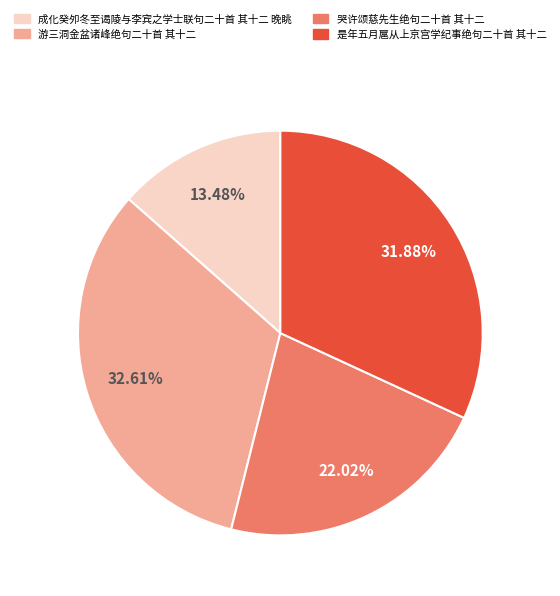

Does 成化癸夘冬至谒陵与李宾之学士联句二十首 其十二 晚眺 account for over 50% of the chart?

No